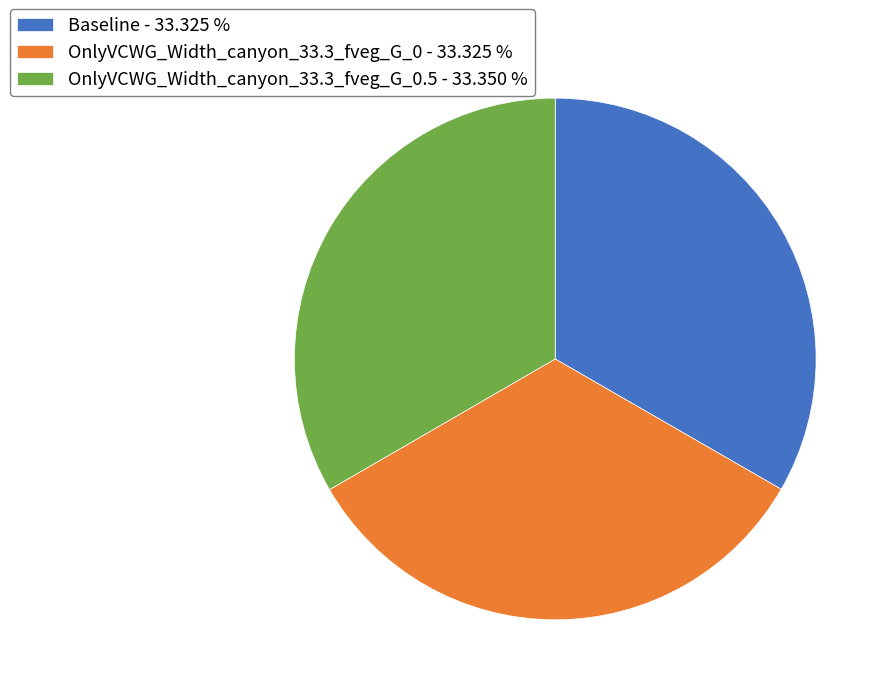

Count the number of slices in the pie.

3